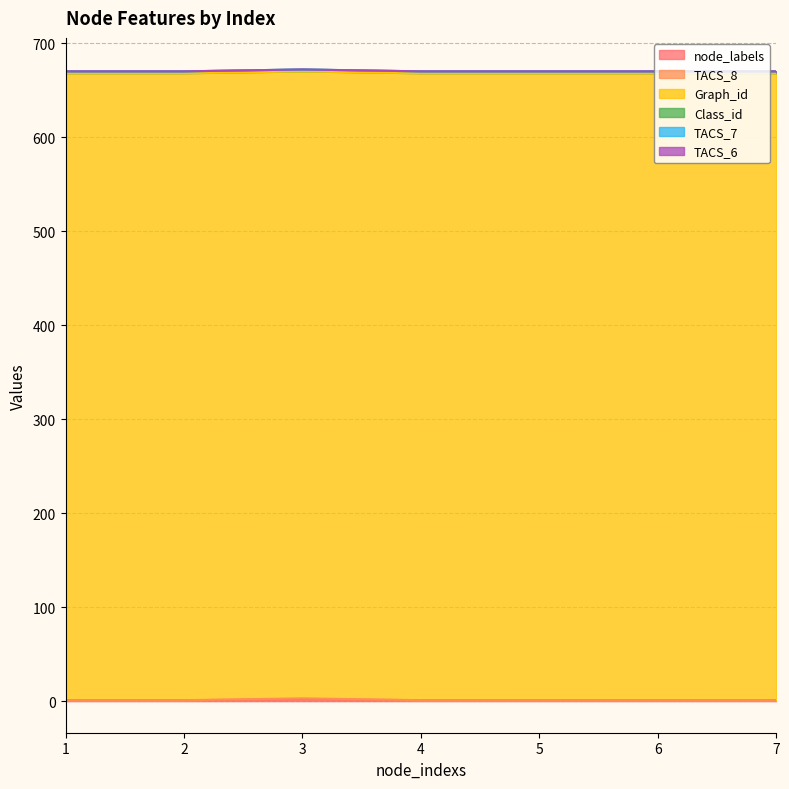

Which series has the largest total across all categories?

Graph_id